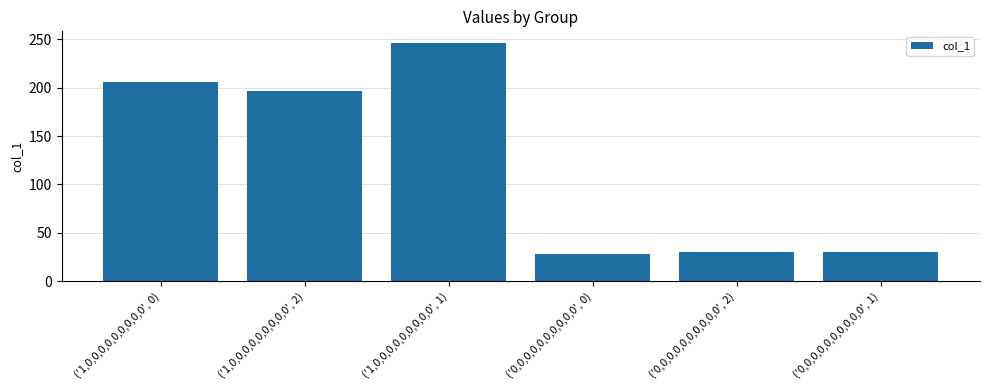

How many values exceed 196?

3